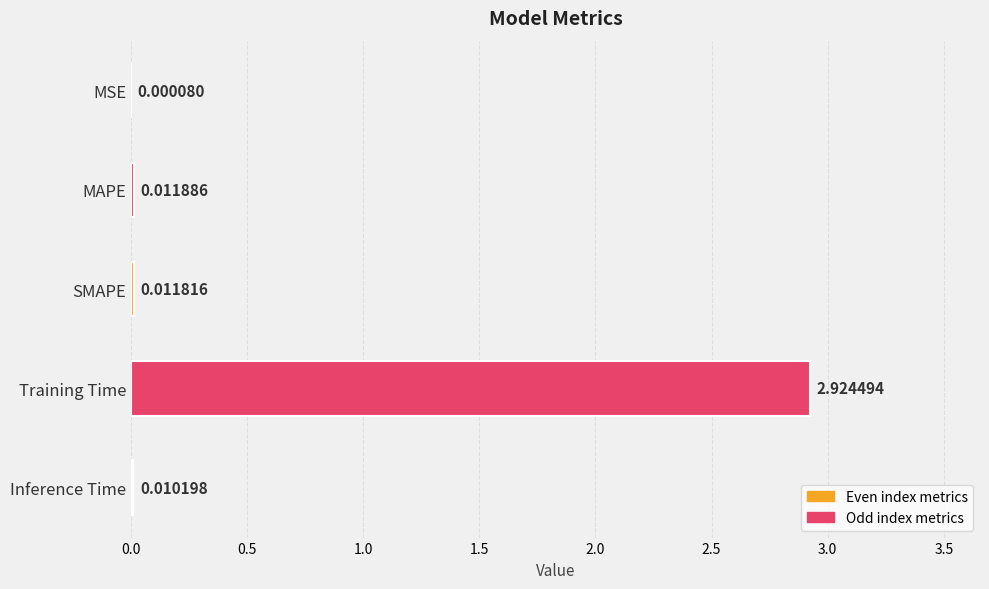

Which has a higher value, MSE or Training Time?

Training Time